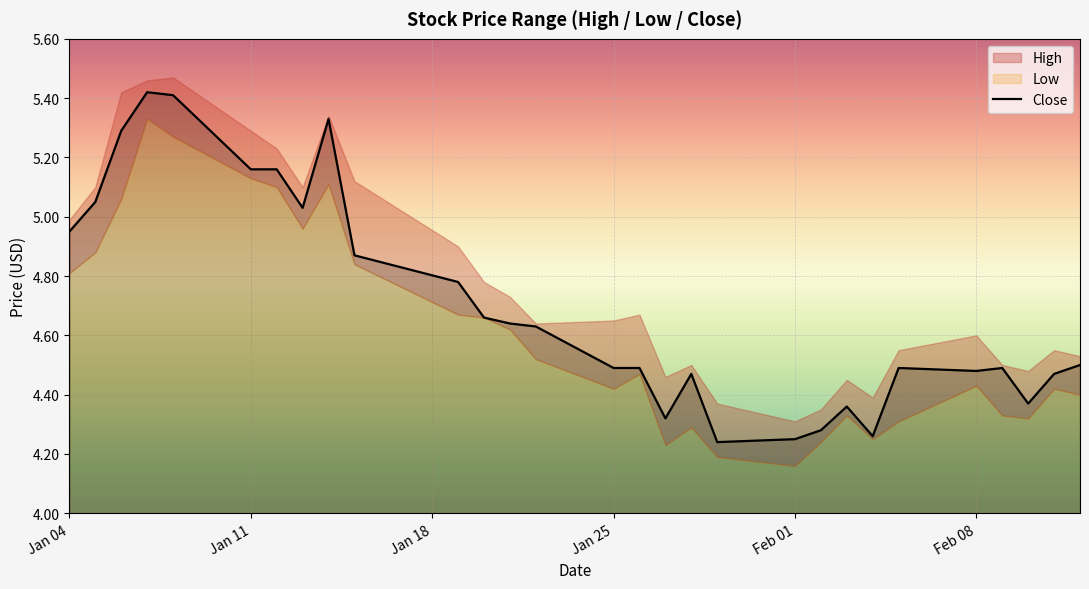

The value at 13 is 6.9. True or false?

False